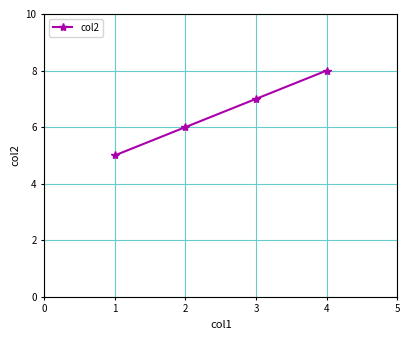

Reading right to left, transcribe all the data shown in this chart.

4=8	3=7	2=6	1=5